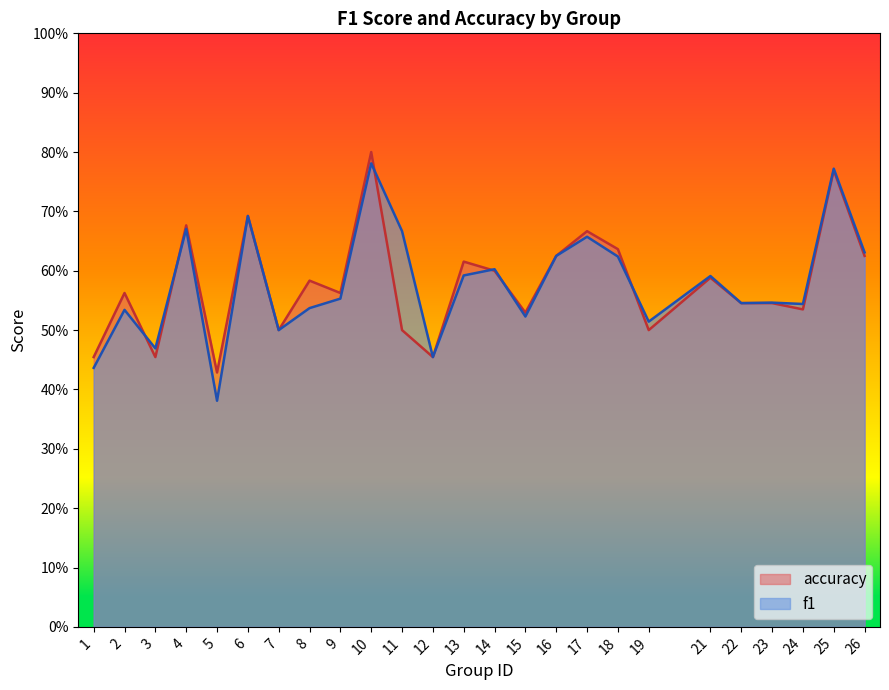

Count the number of categories in the chart.

25